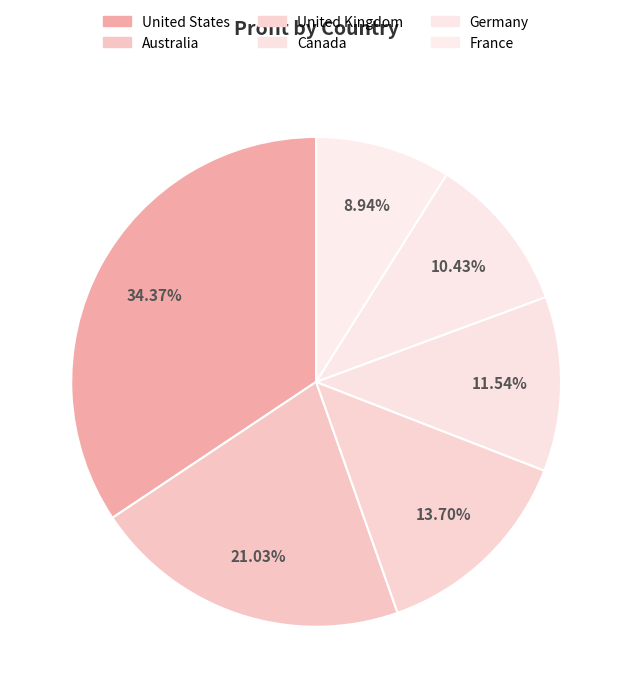

Rank the categories by value from highest to lowest.

United States, Australia, United Kingdom, Canada, Germany, France